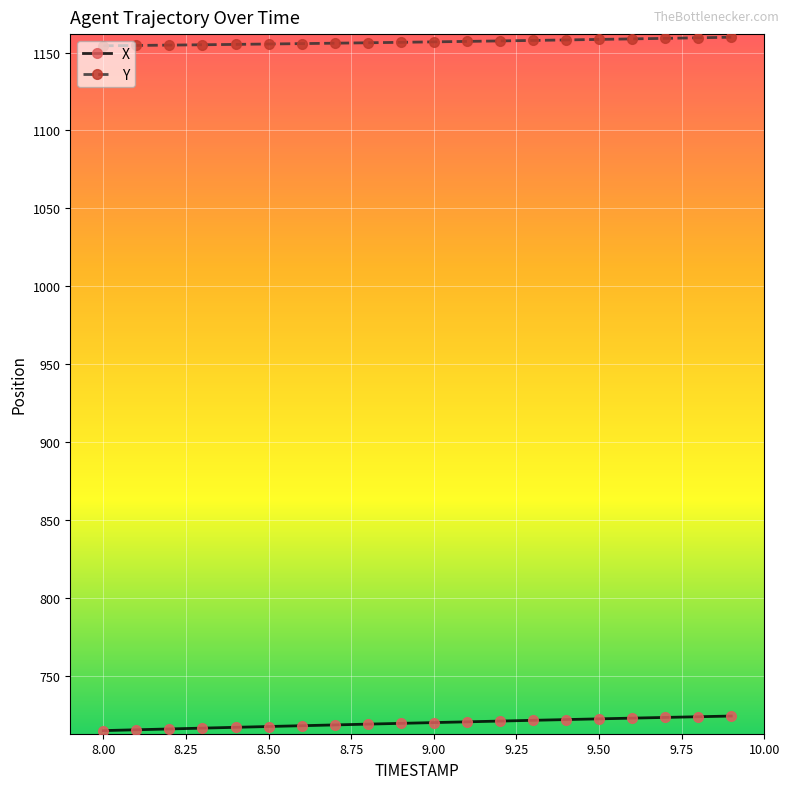

What is the sum of all X values?

14389.6